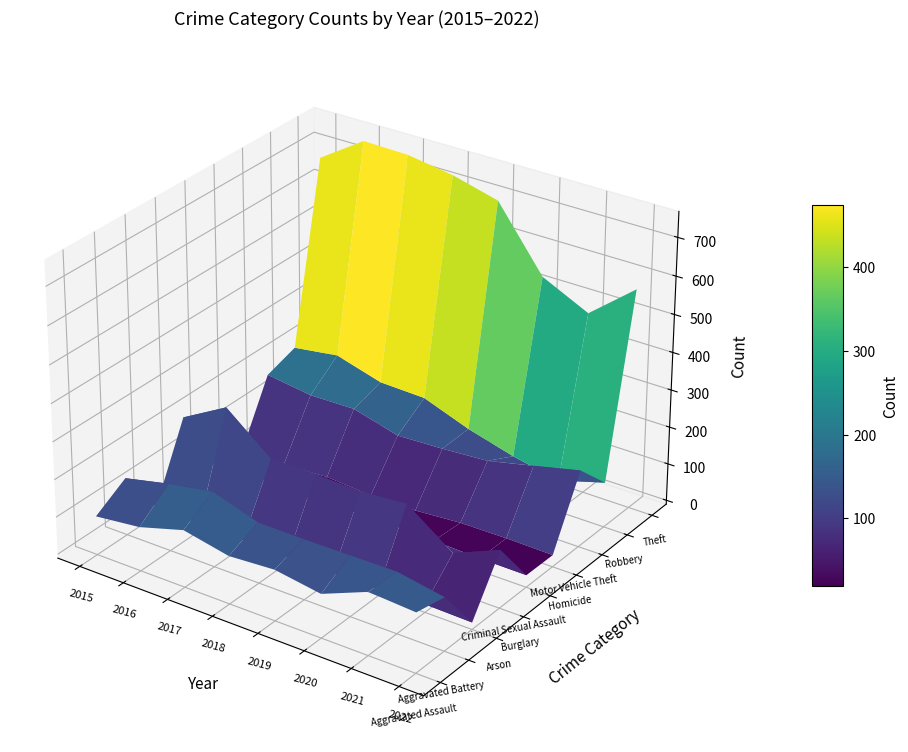

What is the sum of the Criminal Sexual Assault values at 2019 and 2018?

63